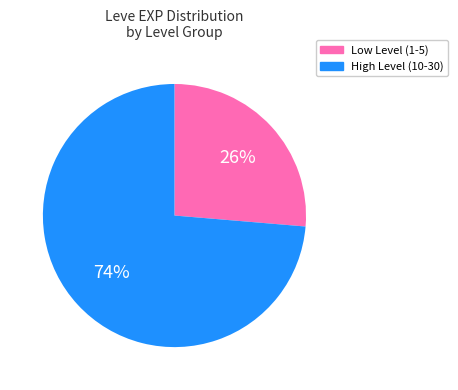

Does any single category account for the majority?

Yes